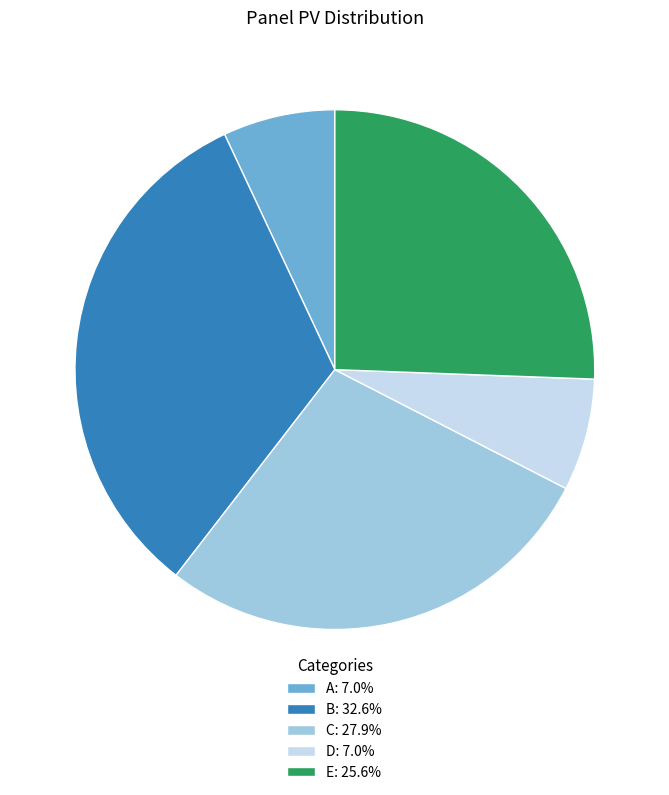

Does A represent more than half of the total?

No